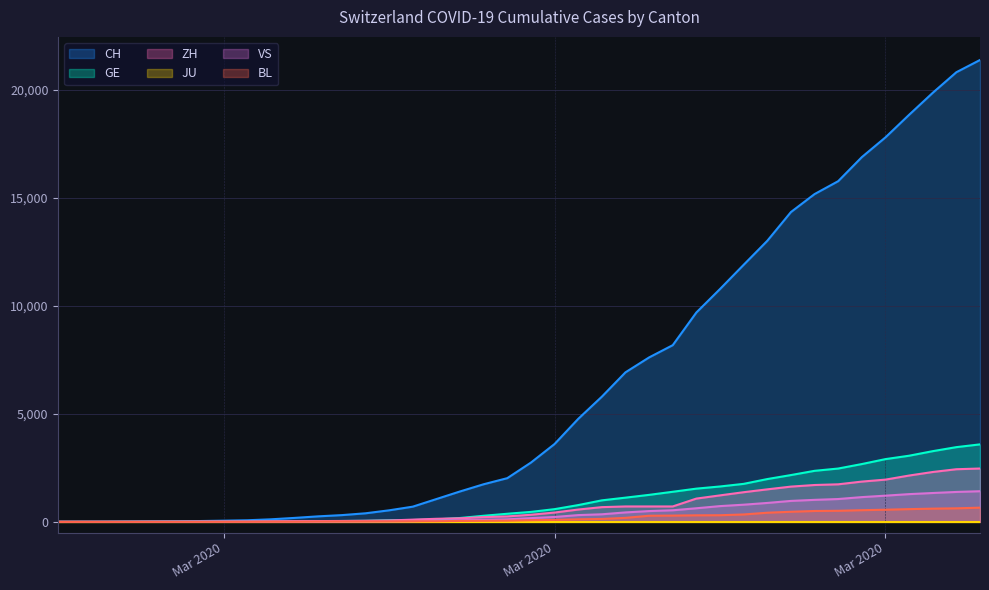

What is the average value of the GE series?

1018